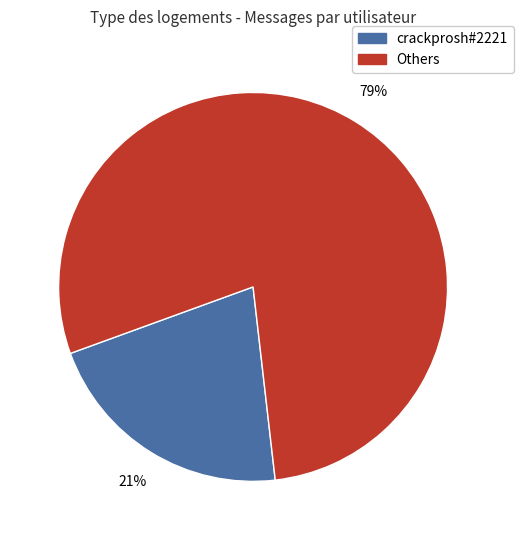

Is there a majority slice in this chart?

Yes